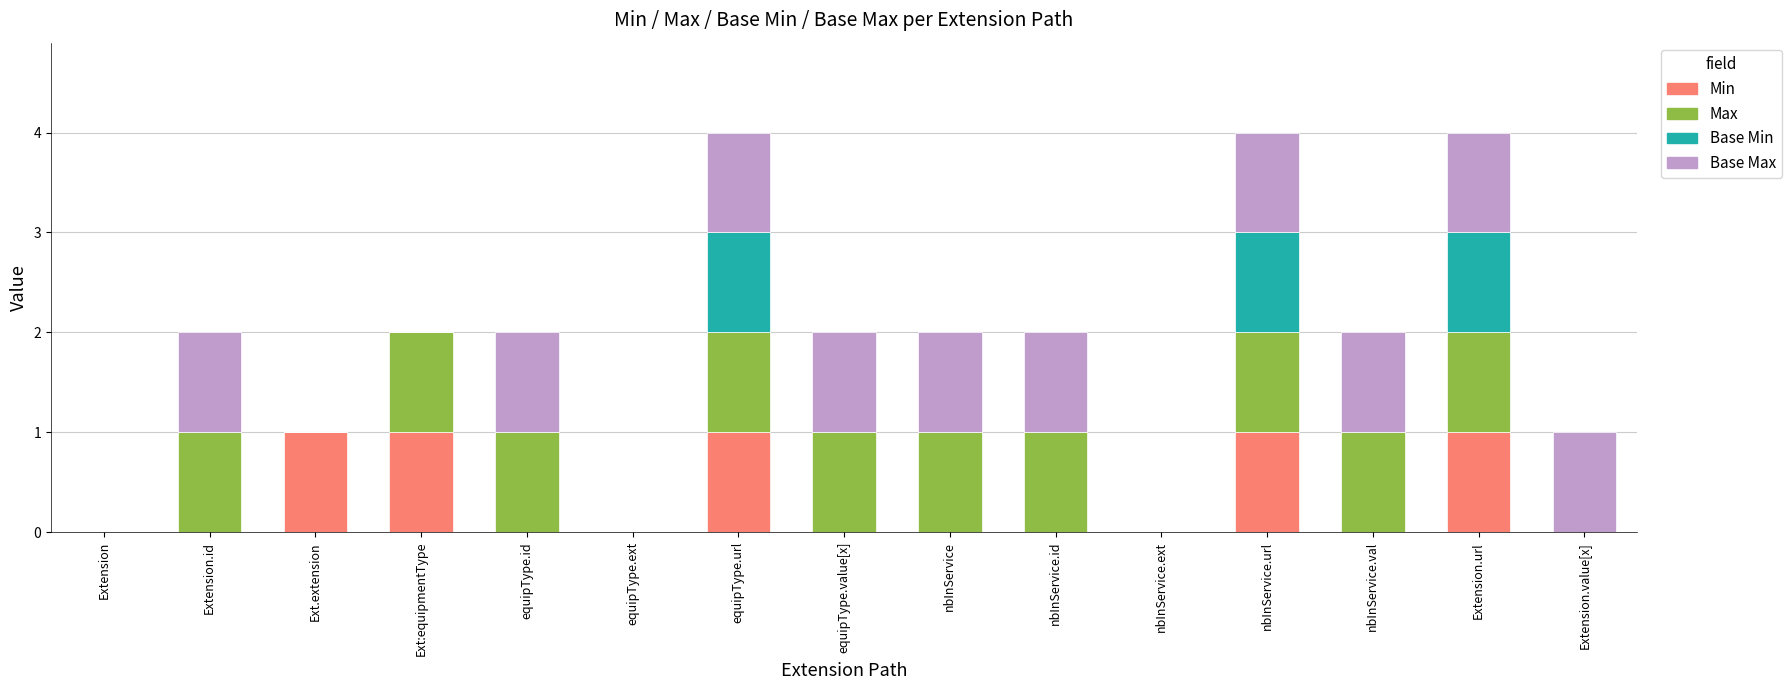

Is it true that Min equals -1 at equipType.value[x]?

False